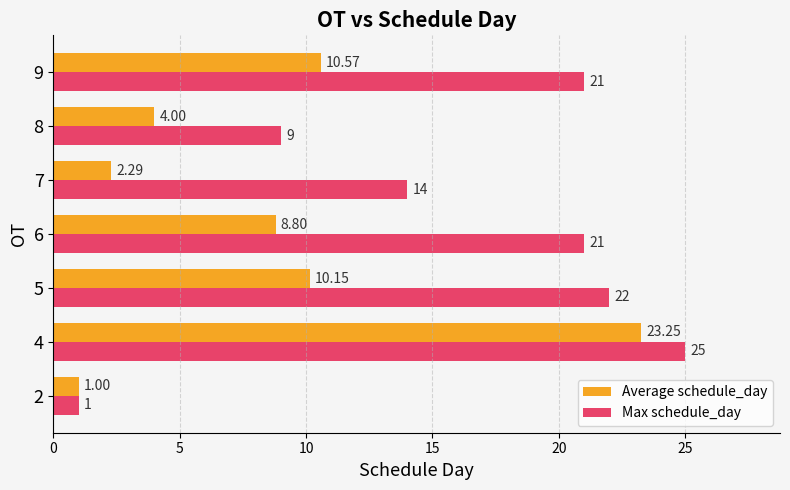

Rank the series by their average value, from highest to lowest.

Max schedule_day, Average schedule_day